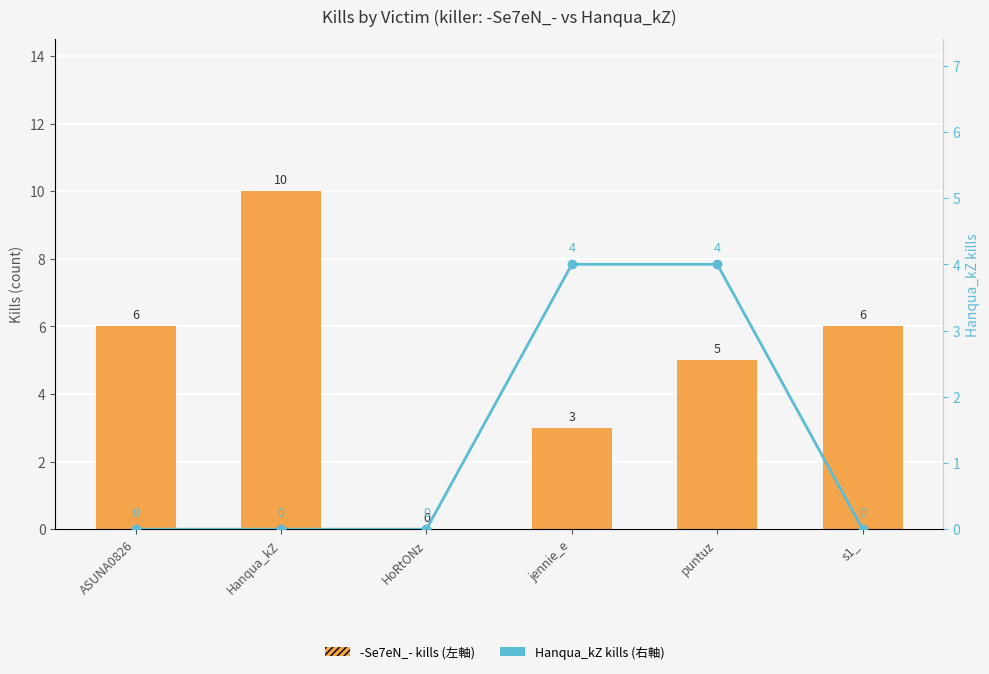

What is the maximum value for -Se7eN_- kills?

10